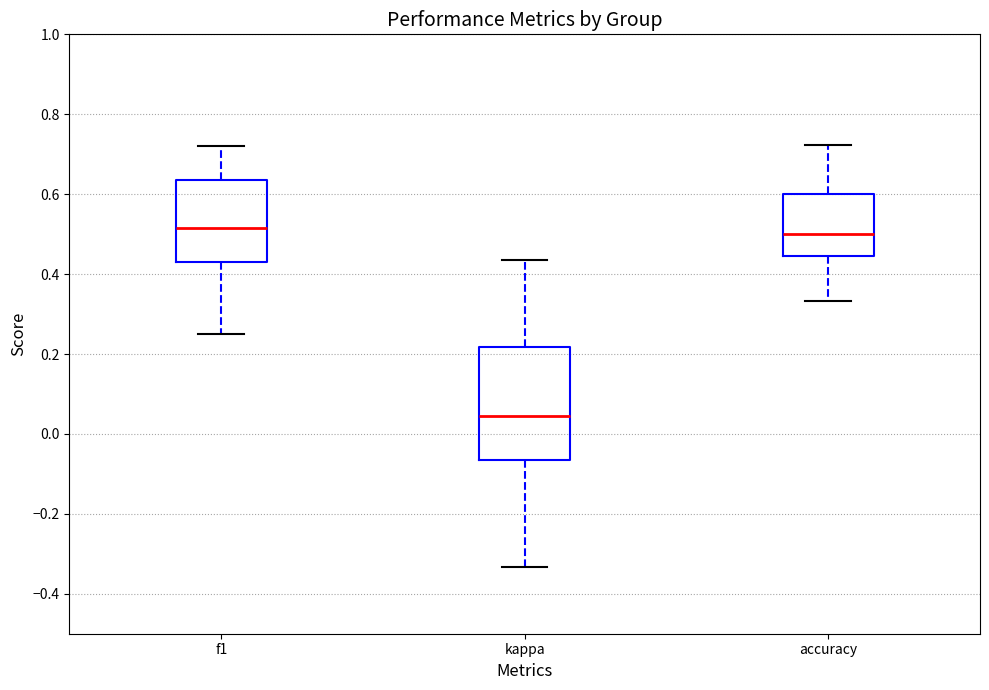

Which box's median line is the lowest?

kappa